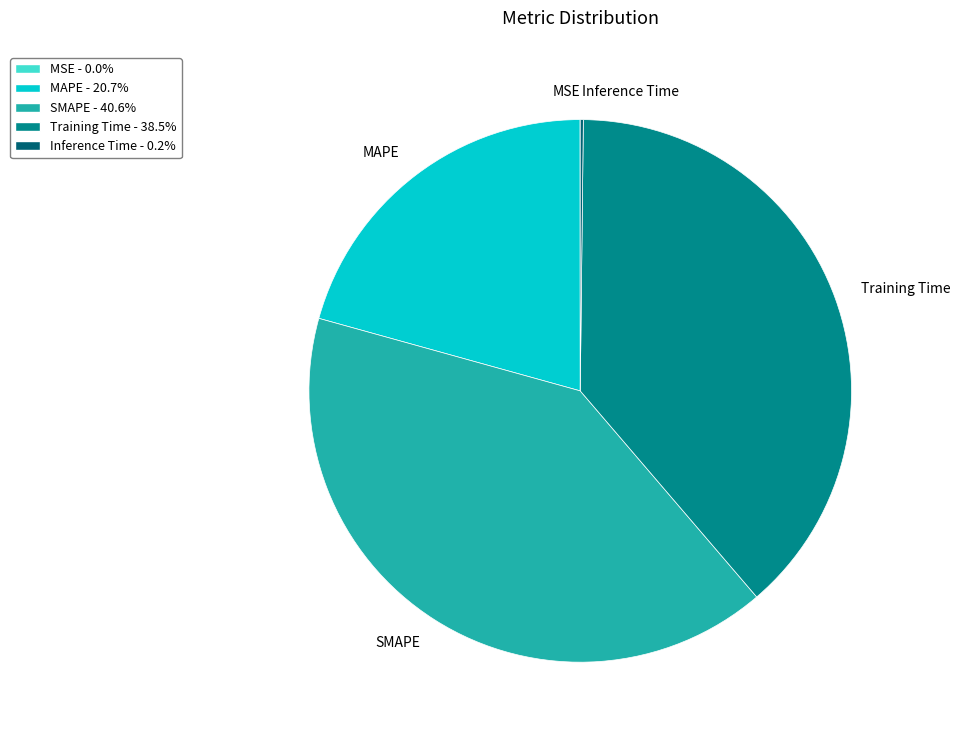

Is there any slice that represents more than half of the pie?

No